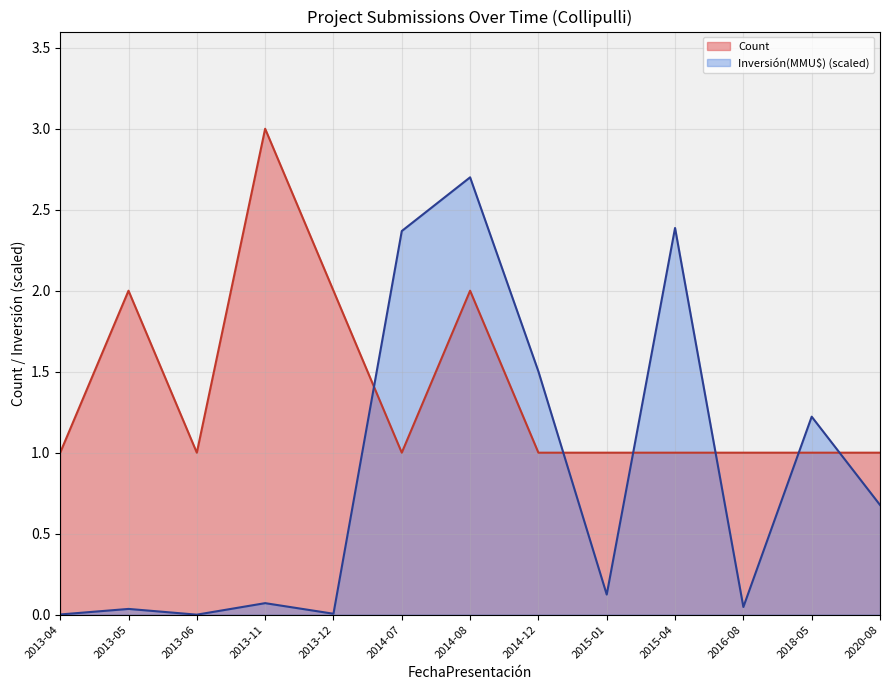

What are all the series names shown in the legend?

Count, Inversión(MMU$) (scaled)